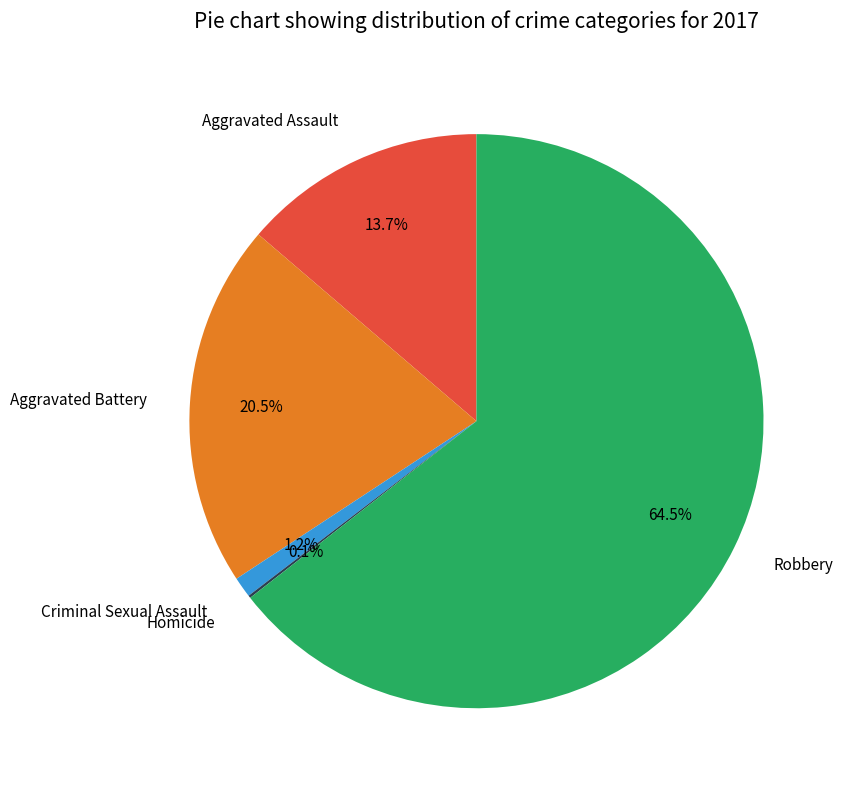

Approximately how many times larger is the value at Robbery compared to Aggravated Assault?

4.7